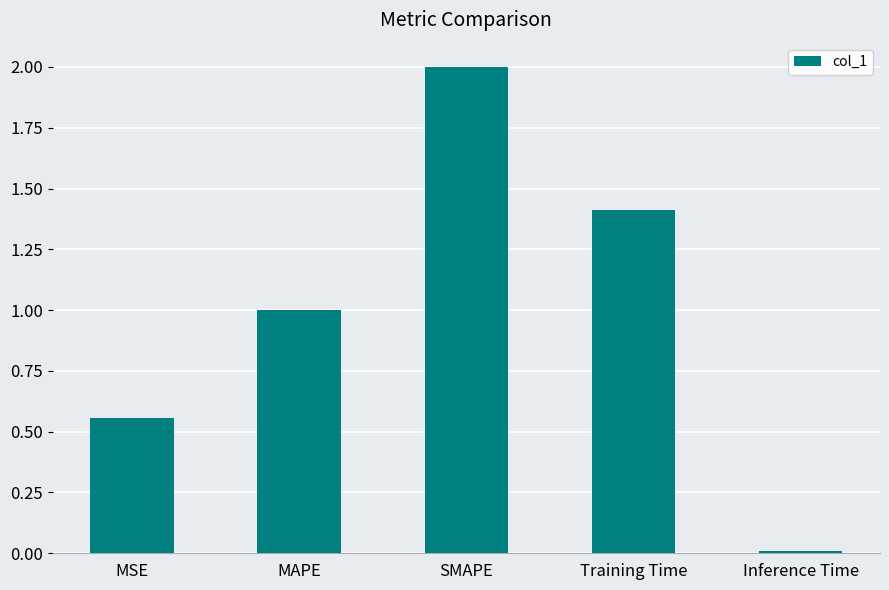

What is the sum of all values?

5.0